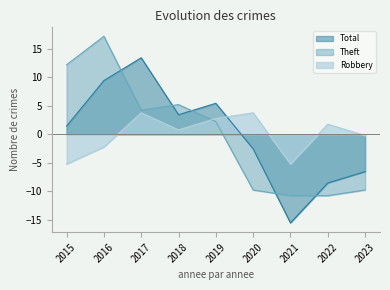

Between which two adjacent categories do Theft and Total first intersect?

2016 and 2017